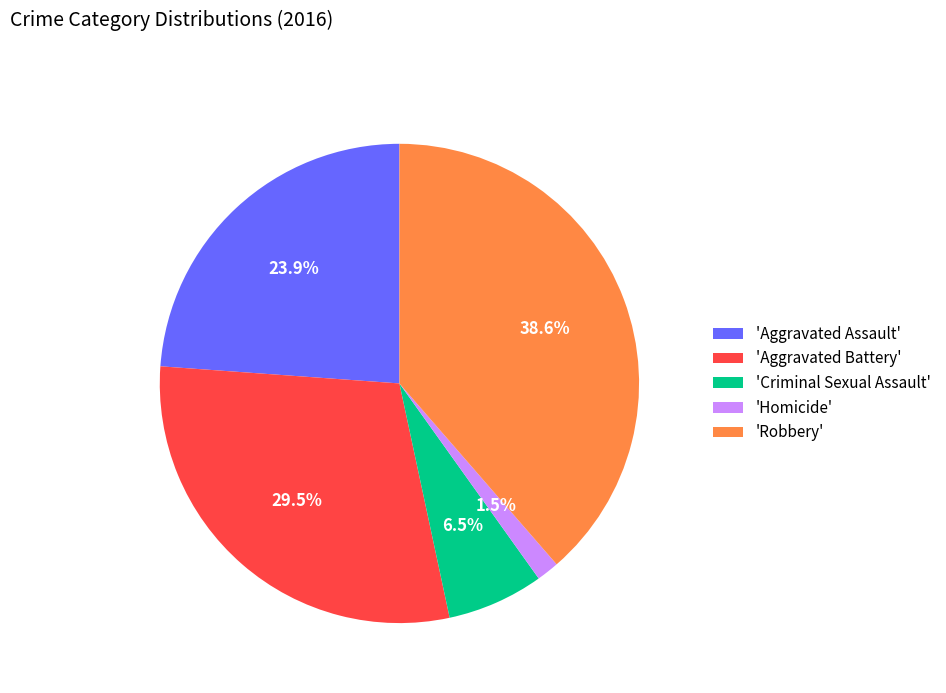

Which slice is the largest?

'Robbery'